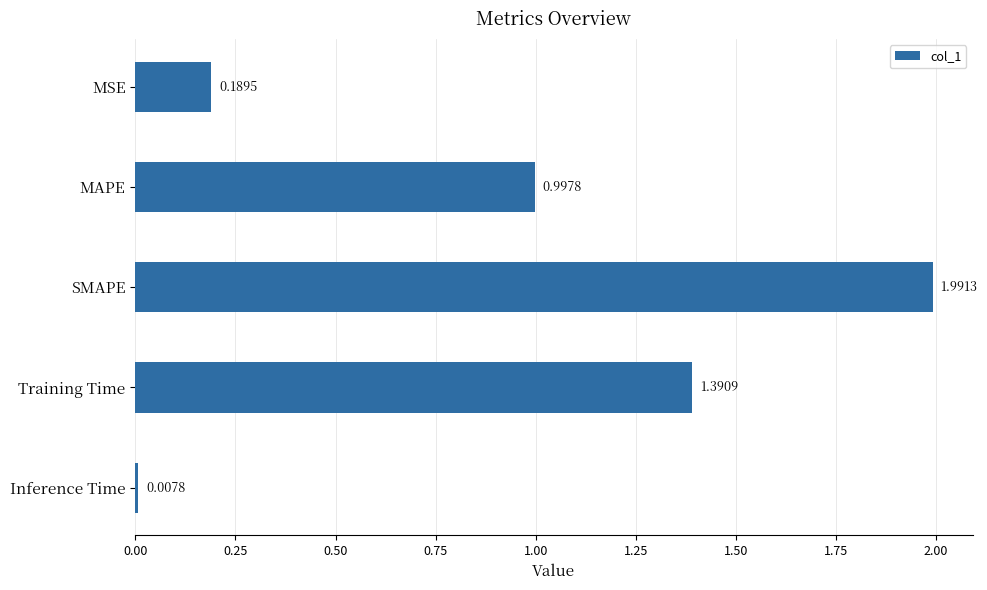

What is the label of the 2nd bar from the bottom?

Training Time